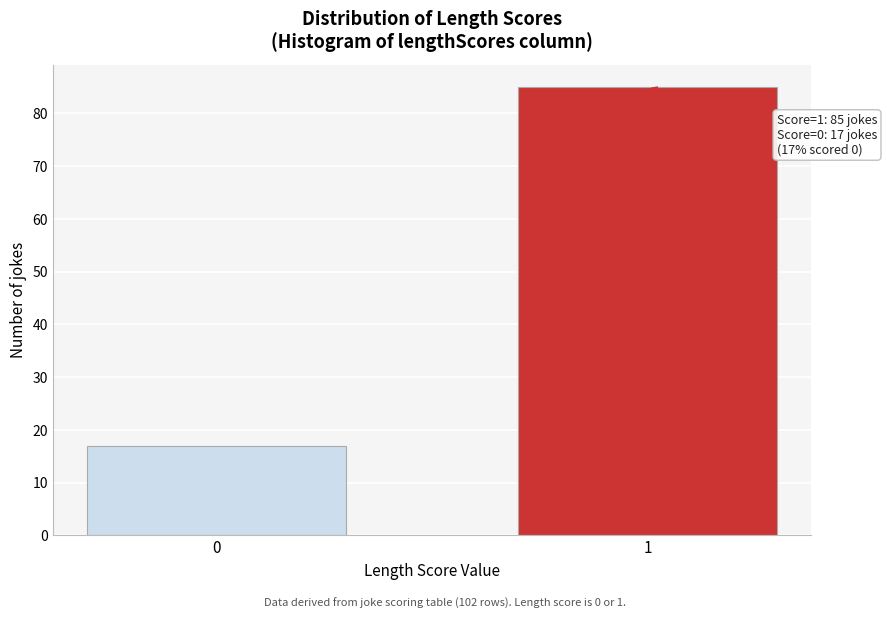

Reading left to right, transcribe all the data shown in this chart.

0=17	1=85